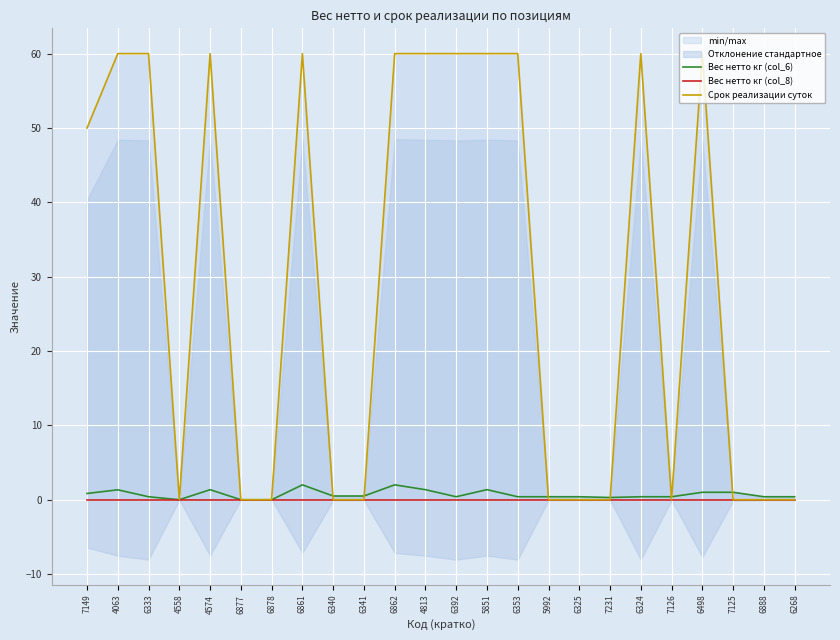

What is the label of the 24th point from the left?

6268